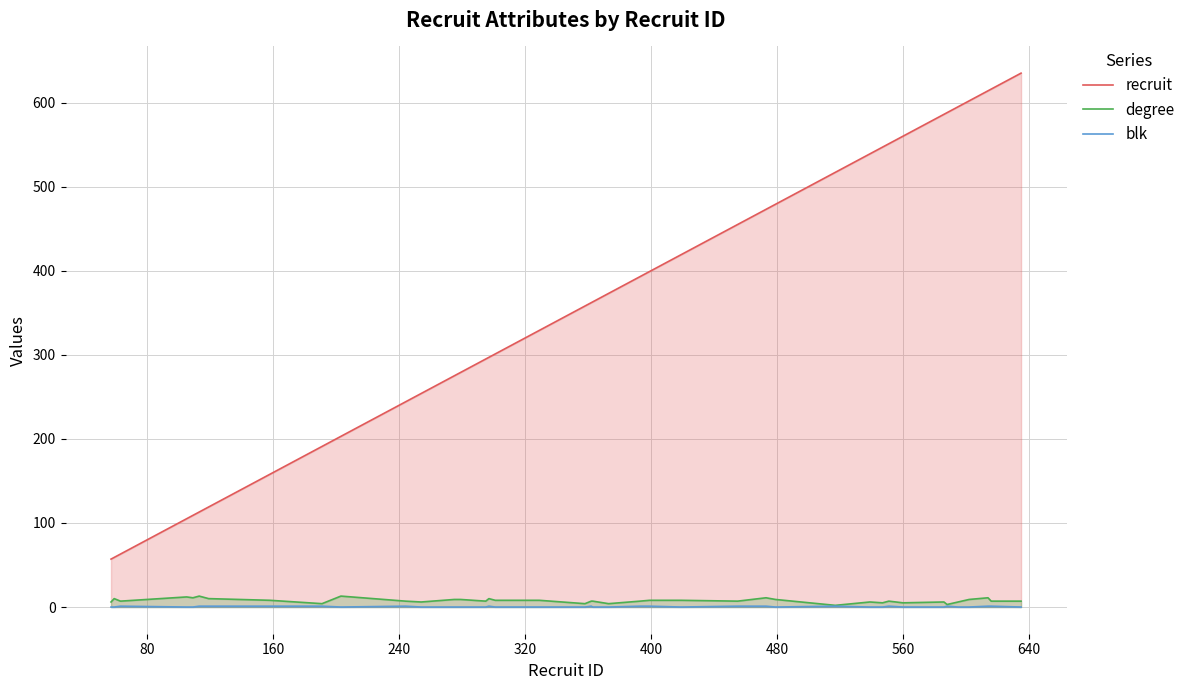

Which series has the largest total across all categories?

recruit